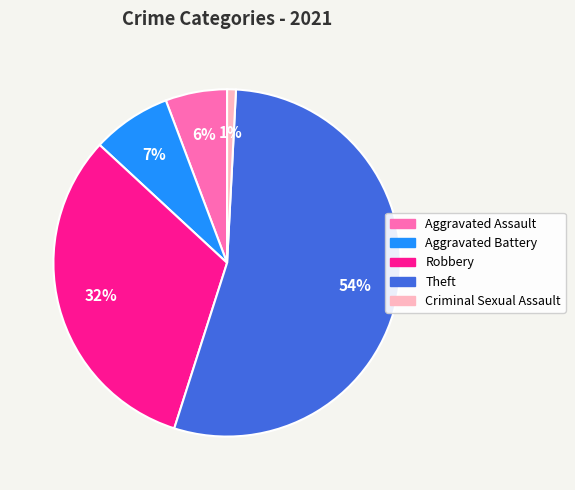

To the nearest percent, what percentage of the pie is Robbery?

32%